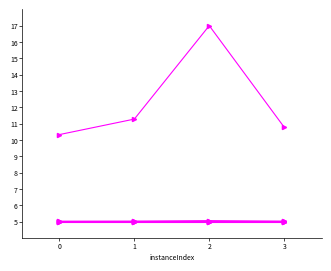

The rootDualBoundTime series shows 2.4 at 0. True or false?

False